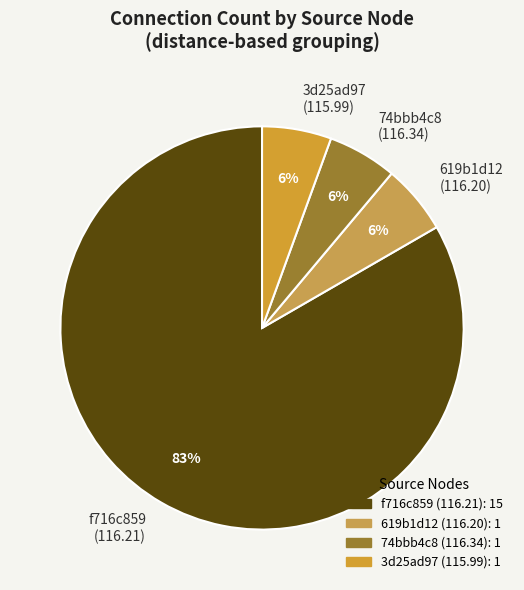

To the nearest percent, what is the average slice percentage?

25%